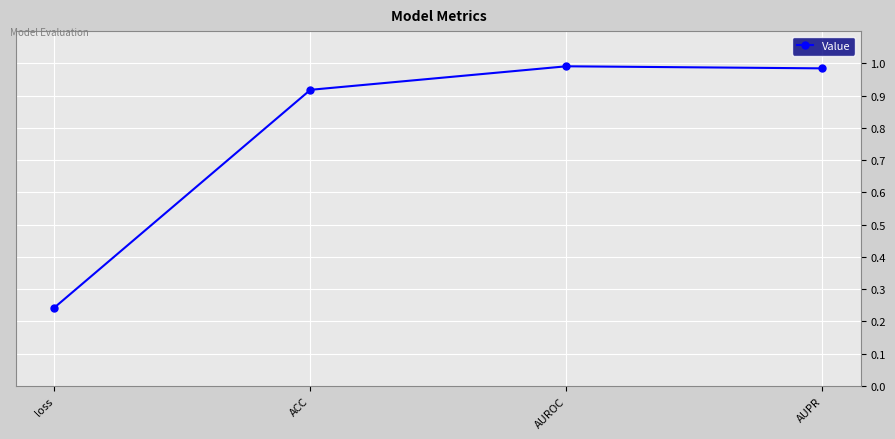

What is the change in value from ACC to AUROC?

+0.1